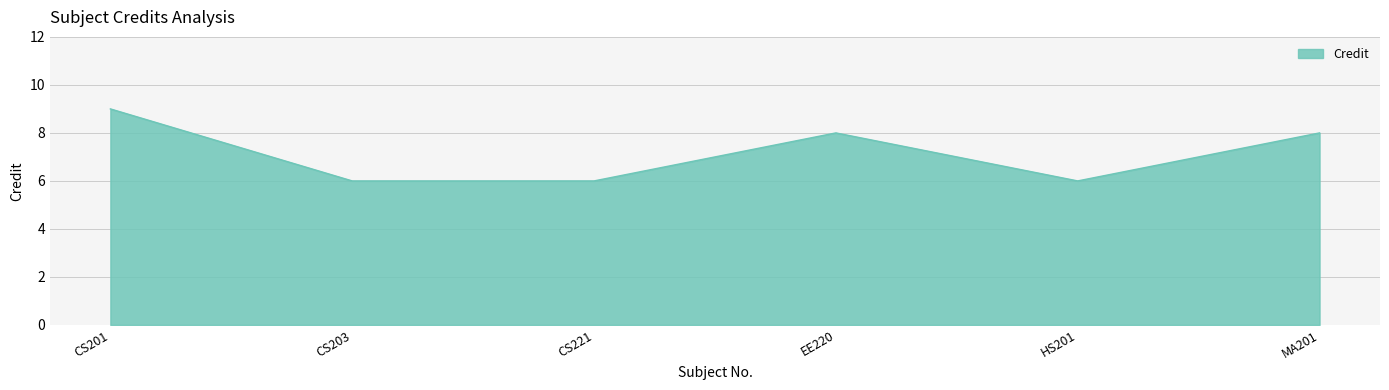

True or false: there are more than 1 points higher than both neighbors.

False